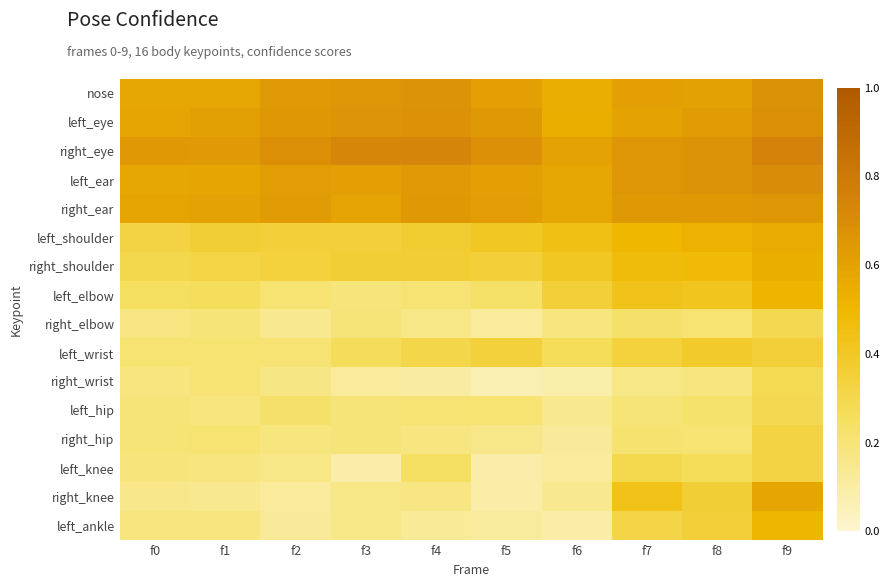

Reading left to right, list all the values displayed in this chart.

nose: f0=0.6	f1=0.6	f2=0.6	f3=0.7	f4=0.7	f5=0.6	f6=0.5	f7=0.6	f8=0.6	f9=0.7
left_eye: f0=0.6	f1=0.6	f2=0.6	f3=0.7	f4=0.7	f5=0.6	f6=0.5	f7=0.6	f8=0.6	f9=0.7
right_eye: f0=0.6	f1=0.6	f2=0.7	f3=0.7	f4=0.7	f5=0.7	f6=0.6	f7=0.7	f8=0.7	f9=0.7
left_ear: f0=0.6	f1=0.6	f2=0.6	f3=0.6	f4=0.6	f5=0.6	f6=0.6	f7=0.7	f8=0.7	f9=0.7
right_ear: f0=0.6	f1=0.6	f2=0.6	f3=0.6	f4=0.6	f5=0.6	f6=0.6	f7=0.6	f8=0.6	f9=0.7
left_shoulder: f0=0.3	f1=0.4	f2=0.4	f3=0.3	f4=0.4	f5=0.4	f6=0.4	f7=0.5	f8=0.5	f9=0.6
right_shoulder: f0=0.3	f1=0.3	f2=0.3	f3=0.4	f4=0.4	f5=0.4	f6=0.4	f7=0.5	f8=0.5	f9=0.5
left_elbow: f0=0.3	f1=0.3	f2=0.2	f3=0.2	f4=0.2	f5=0.2	f6=0.3	f7=0.4	f8=0.4	f9=0.5
right_elbow: f0=0.2	f1=0.2	f2=0.1	f3=0.2	f4=0.2	f5=0.1	f6=0.2	f7=0.2	f8=0.2	f9=0.3
left_wrist: f0=0.2	f1=0.2	f2=0.2	f3=0.3	f4=0.3	f5=0.3	f6=0.3	f7=0.3	f8=0.4	f9=0.4
right_wrist: f0=0.2	f1=0.2	f2=0.2	f3=0.1	f4=0.1	f5=0.1	f6=0.1	f7=0.2	f8=0.2	f9=0.3
left_hip: f0=0.2	f1=0.2	f2=0.2	f3=0.2	f4=0.2	f5=0.2	f6=0.1	f7=0.2	f8=0.2	f9=0.3
right_hip: f0=0.2	f1=0.2	f2=0.2	f3=0.2	f4=0.2	f5=0.2	f6=0.1	f7=0.2	f8=0.2	f9=0.3
left_knee: f0=0.2	f1=0.2	f2=0.2	f3=0.1	f4=0.2	f5=0.1	f6=0.1	f7=0.3	f8=0.3	f9=0.3
right_knee: f0=0.2	f1=0.1	f2=0.1	f3=0.2	f4=0.2	f5=0.1	f6=0.1	f7=0.4	f8=0.4	f9=0.6
left_ankle: f0=0.2	f1=0.2	f2=0.1	f3=0.2	f4=0.1	f5=0.1	f6=0.1	f7=0.3	f8=0.4	f9=0.5